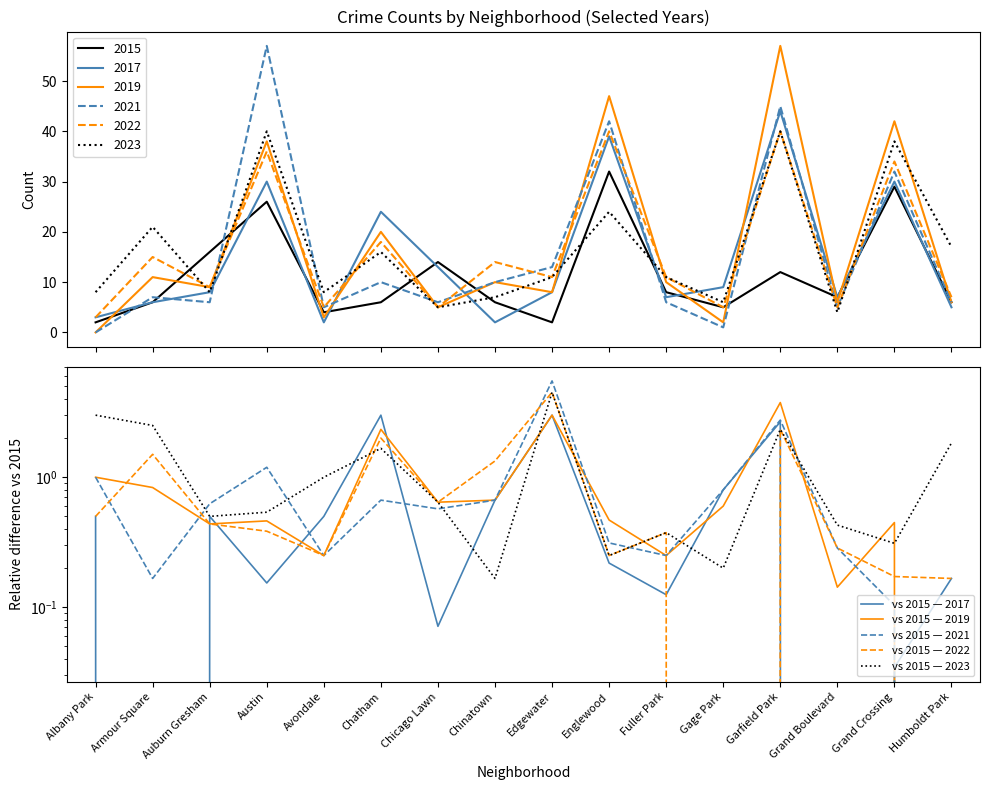

How many interior local peaks does the vs 2015 — 2021 series have?

4